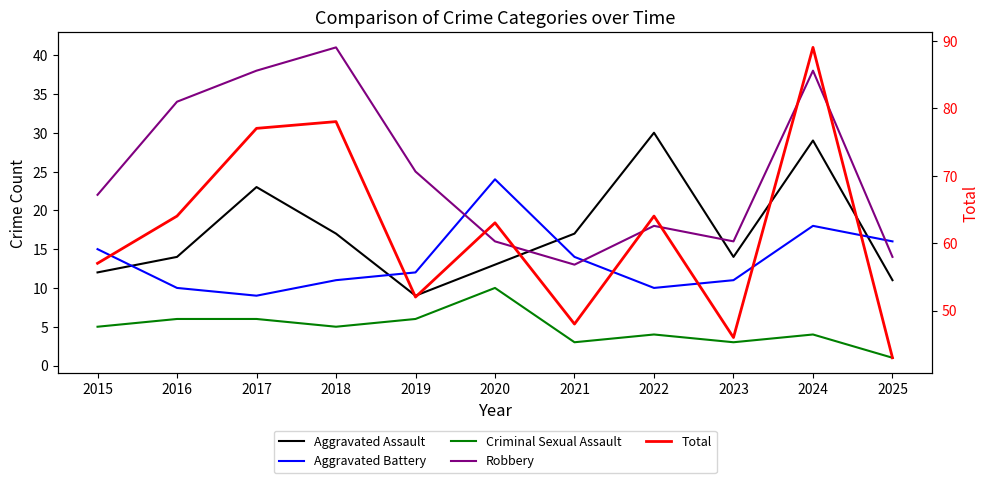

Does the chart have visible grid lines?

No